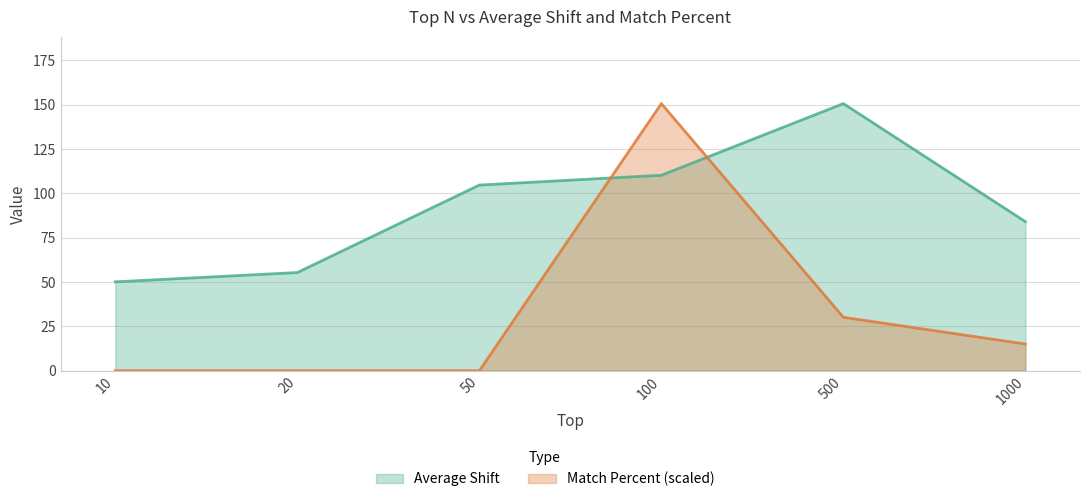

Where is Average Shift nearest to the value 100?

50